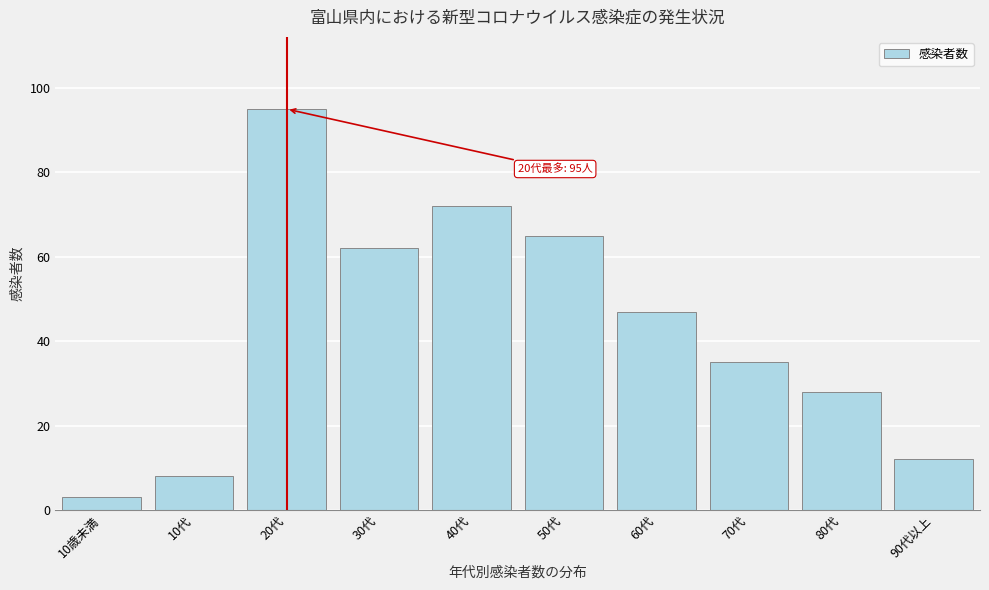

Reading left to right, list all the values displayed in this chart.

10歳未満=3	10代=8	20代=95	30代=62	40代=72	50代=65	60代=47	70代=35	80代=28	90代以上=12